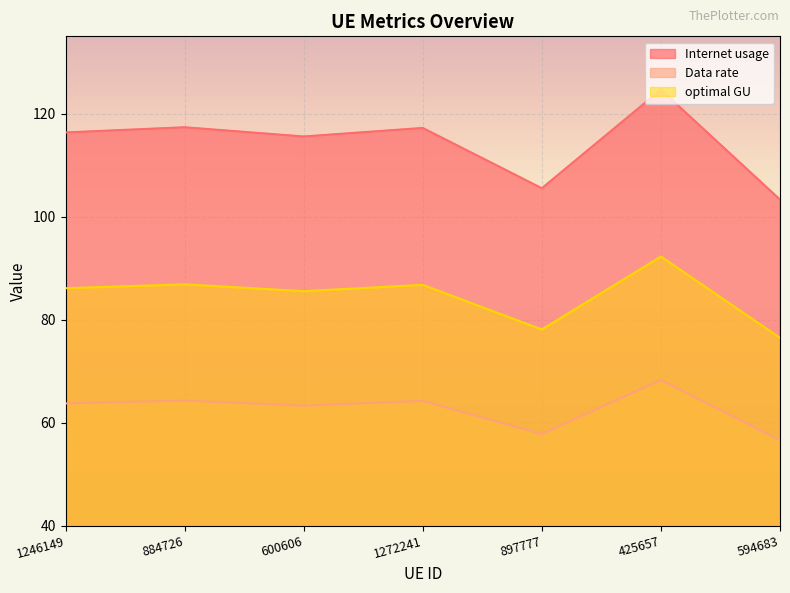

What is the total value across all series at 425657?

285.1